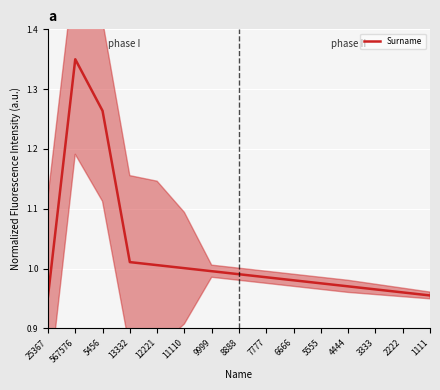

What is the label of the 1st point from the right?

1111